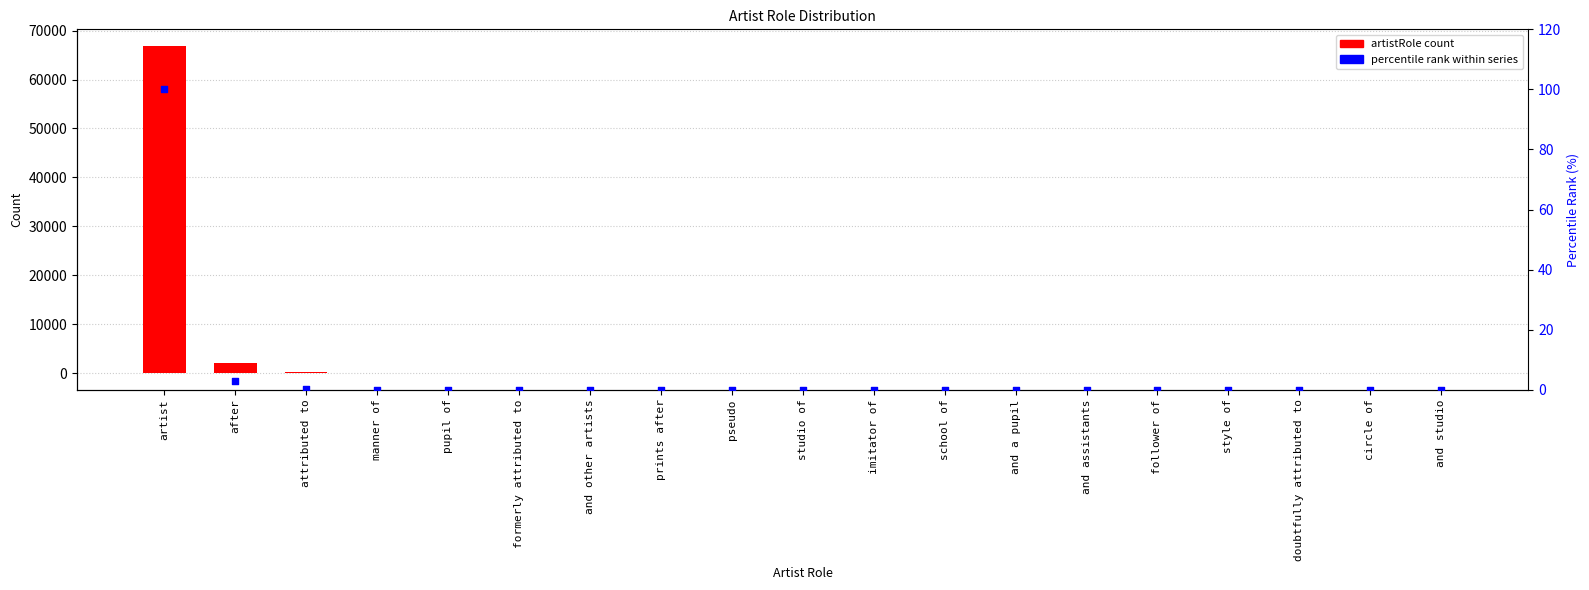

What is the total value across all series at follower of?

-4.0